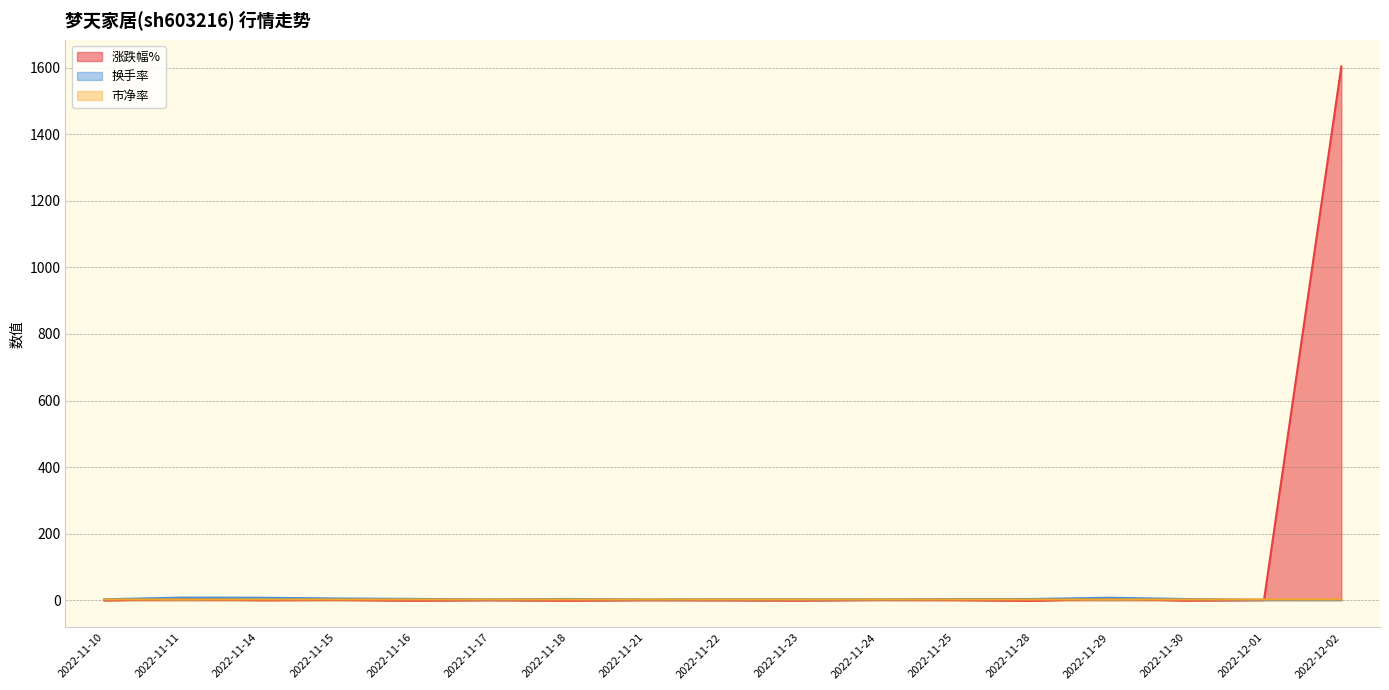

What is the difference between the highest and lowest values at 2022-11-15?

4.3